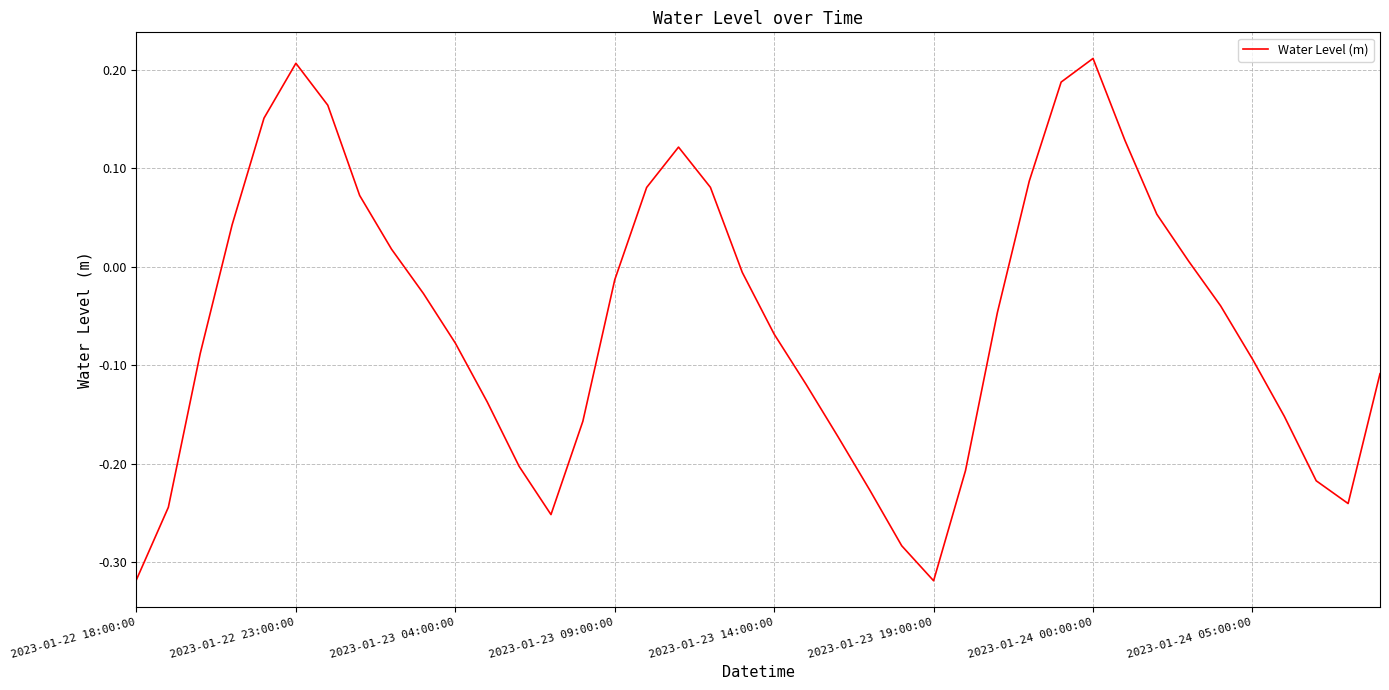

What is the difference between the maximum and minimum values?

0.5